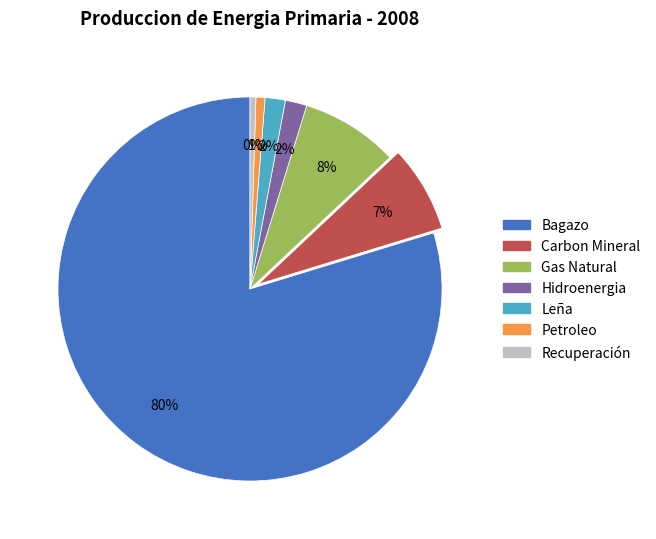

What is the ratio of the value at Carbon Mineral to the value at Gas Natural?

0.9